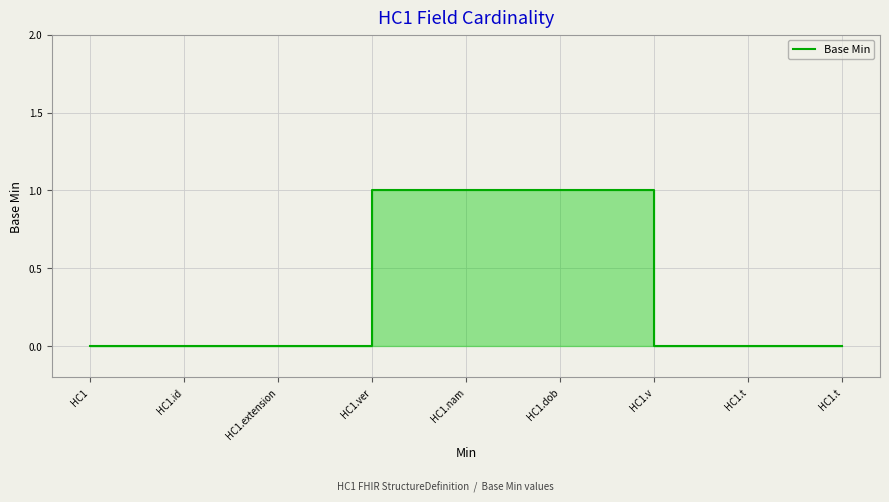

Does the chart display data point markers on the line(s)?

No